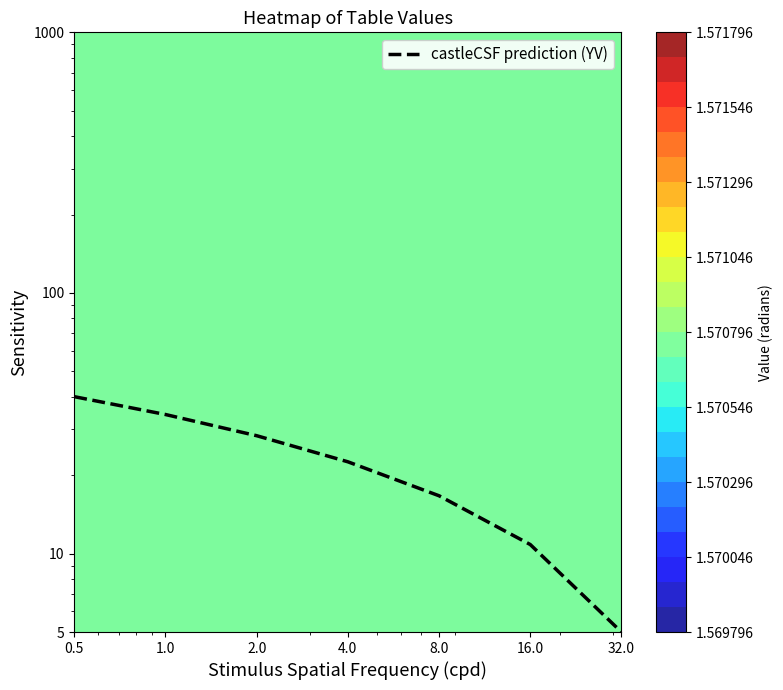

What is the sum of all values?

157.5